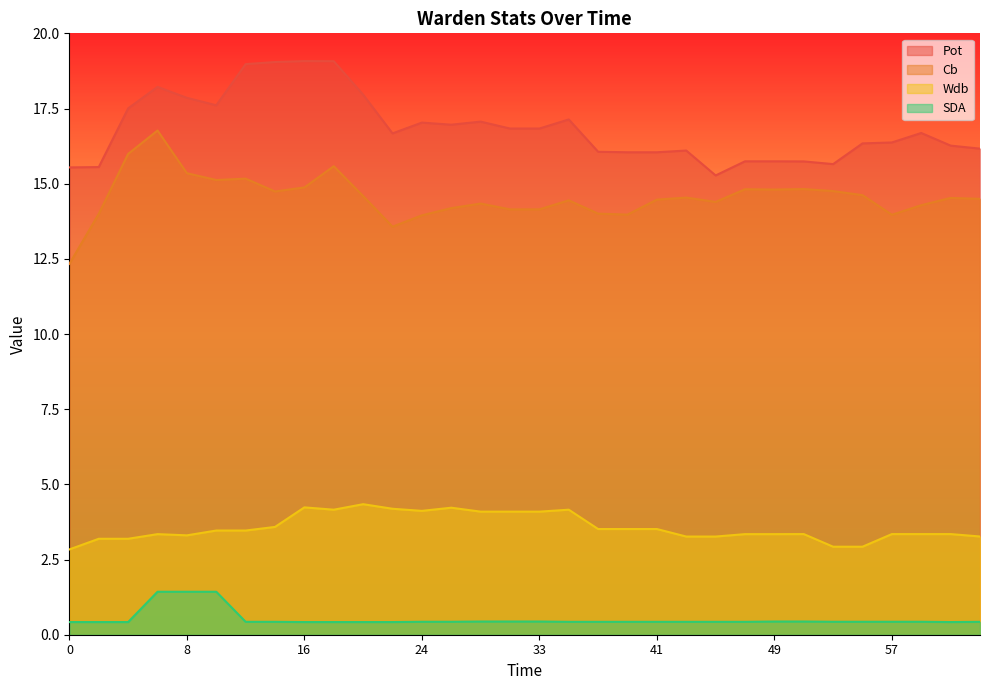

What is the spread (max minus min) of values at 4?

17.1